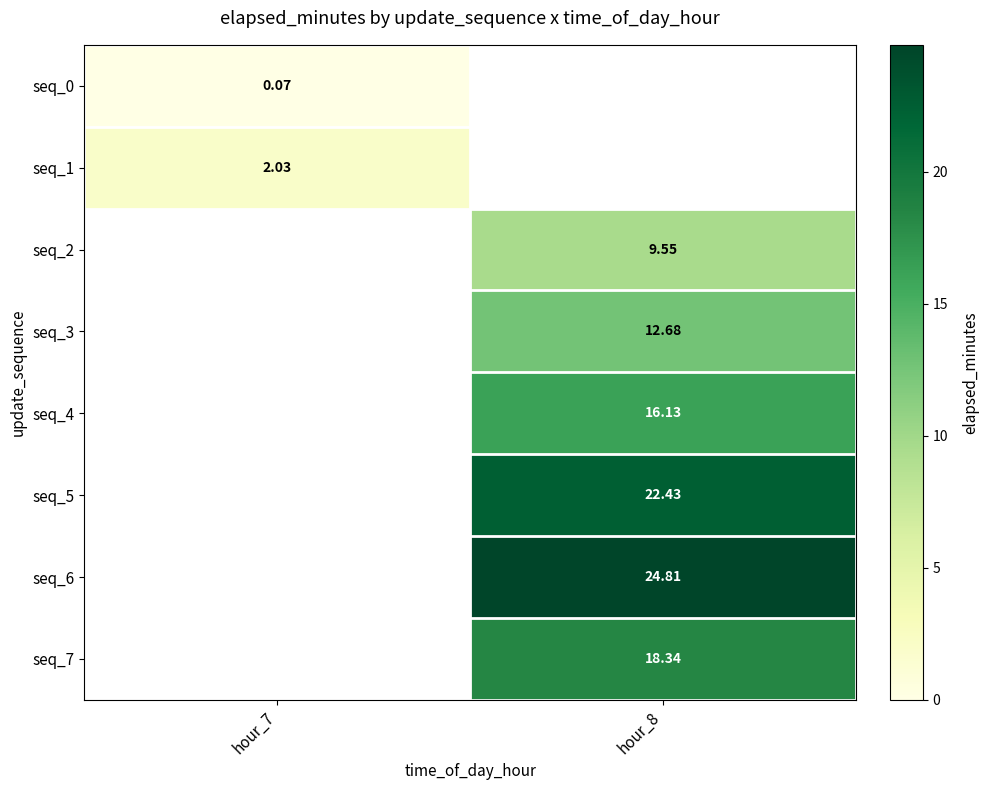

True or false: seq_6 has a value of 24.8 at hour_8.

True